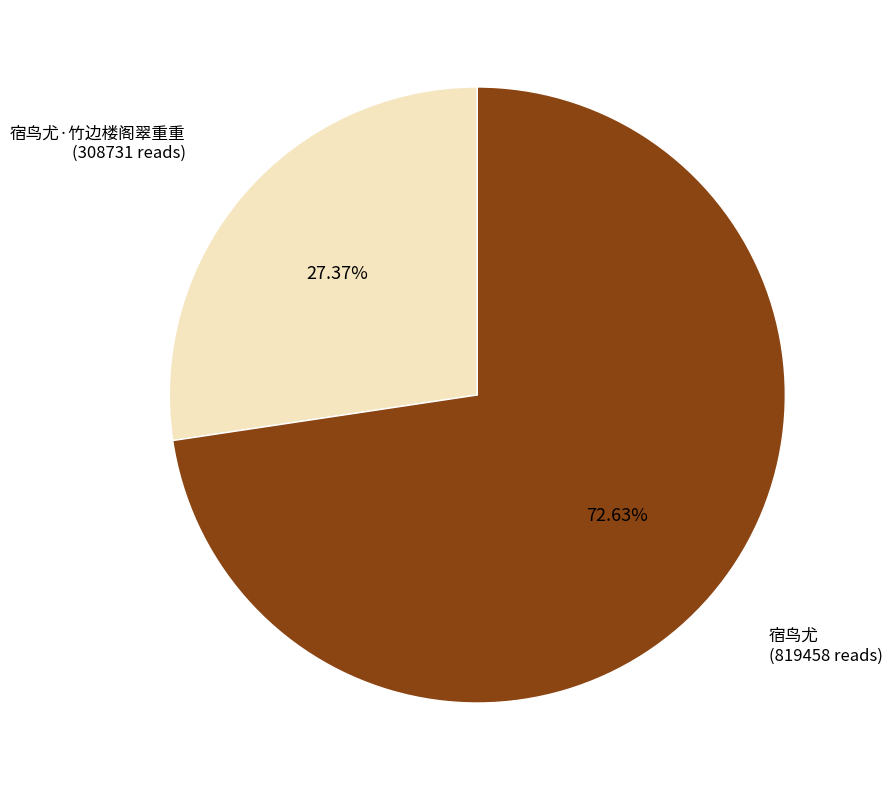

Rank the categories by value from highest to lowest.

宿鸟尤, 宿鸟尤·竹边楼阁翠重重